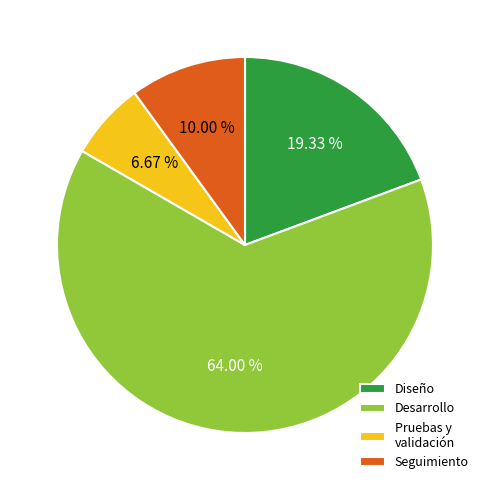

Is the sum of Diseño and Seguimiento greater than half?

No